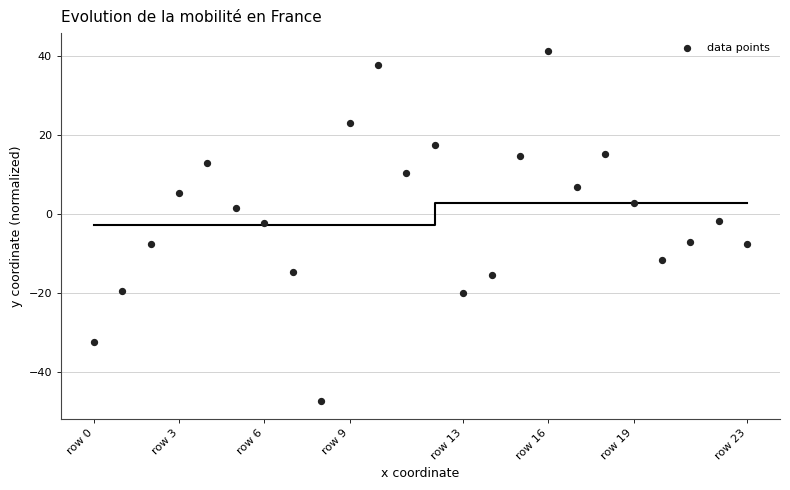

What is the range of Y values (max minus min)?

88.6